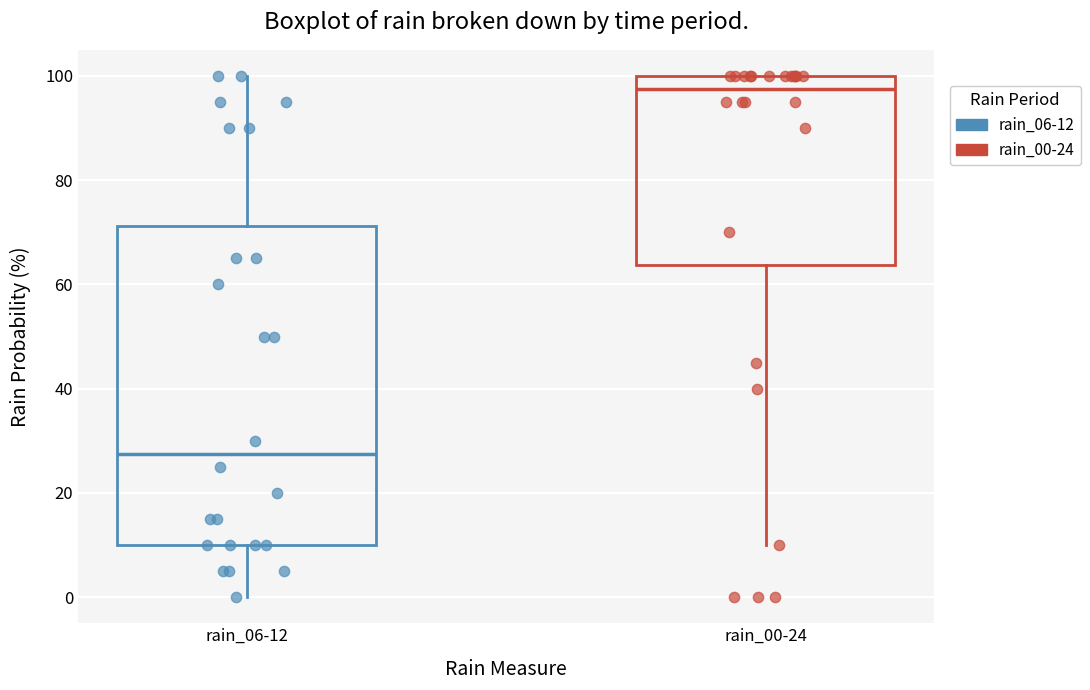

Reading left to right, read every box against the y-axis: the position of its median line, the range the box covers, and the ends of its whiskers. The values are not printed on the chart, so give them approximately, as read against the axis.

rain_06-12: median 28, box 10 to 72, whiskers 0 to 100
rain_00-24: median 98, box 64 to 100, whiskers 10 to 100